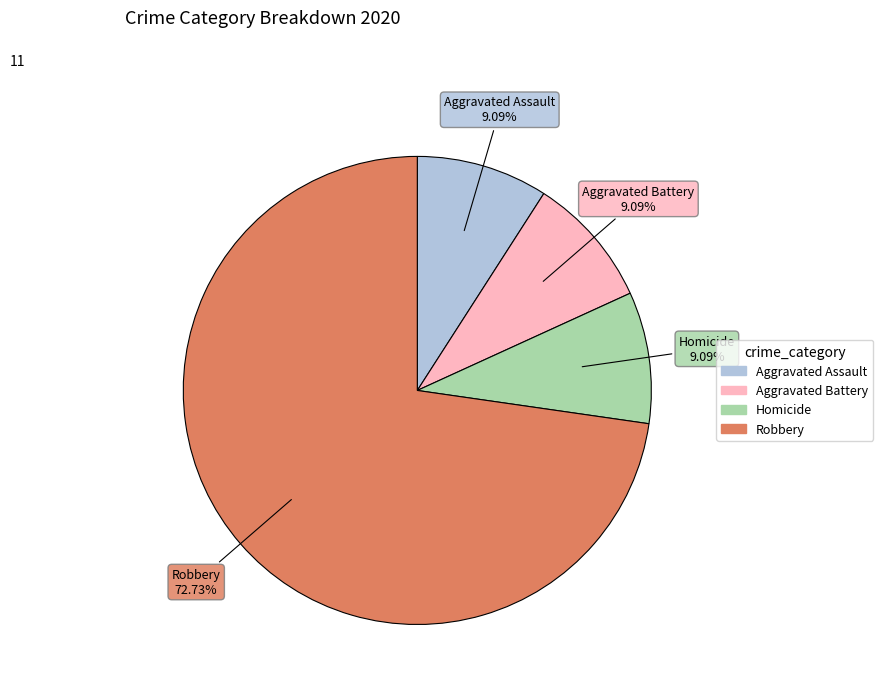

How many slices are in this pie chart?

4